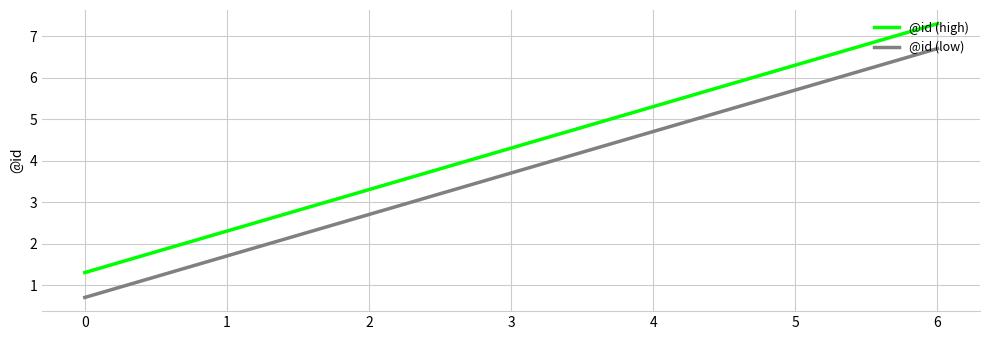

What is the total value across all series at 4?

10.0